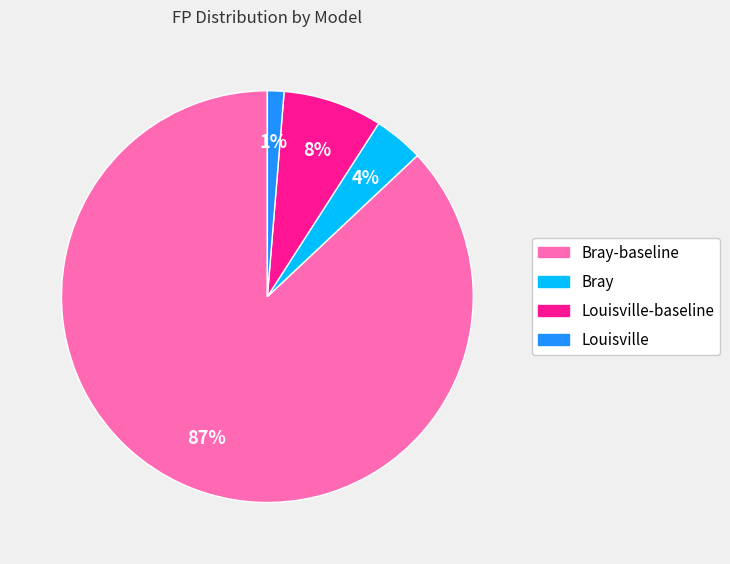

Is there a majority slice in this chart?

Yes